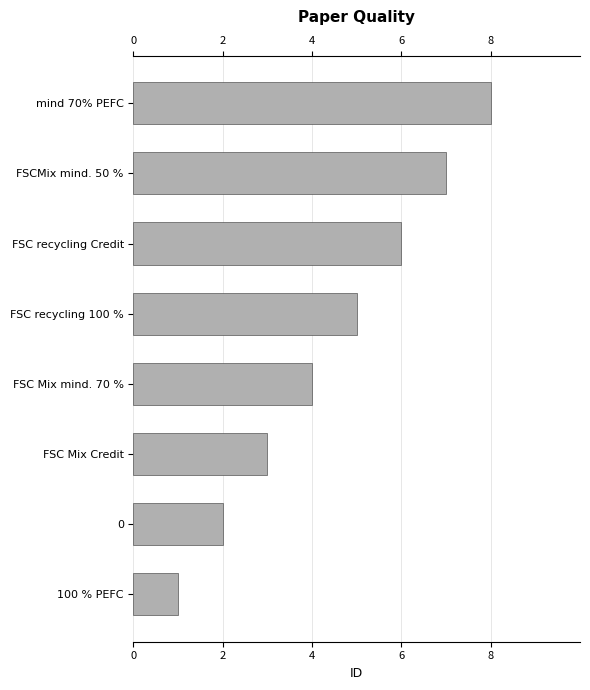

Between FSC Mix Credit and FSC recycling Credit, which is larger?

FSC recycling Credit